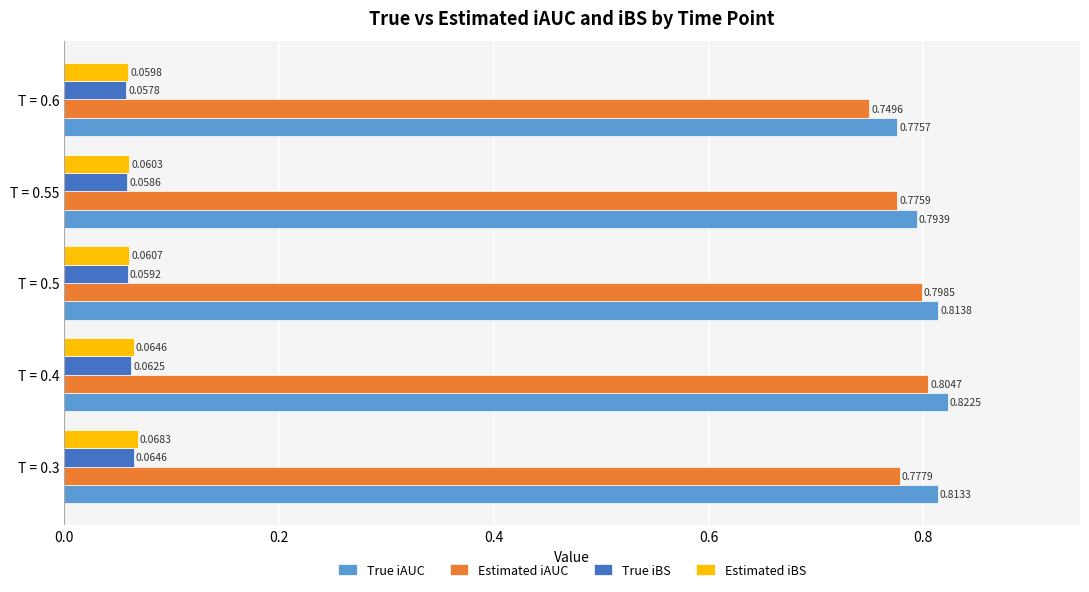

At which label is Estimated iAUC closest to 0?

T = 0.6